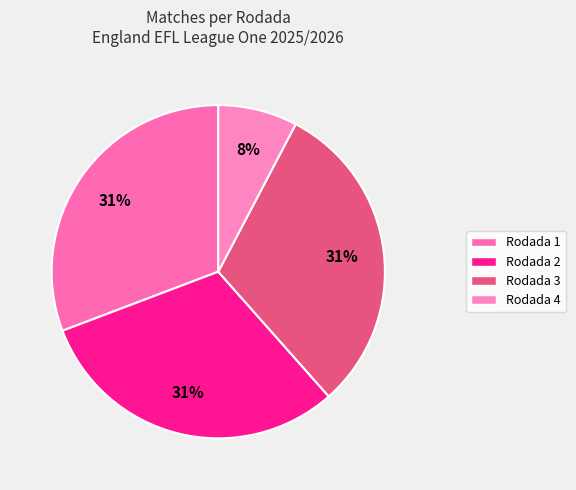

Rank the categories by value from highest to lowest.

Rodada 1, Rodada 2, Rodada 3, Rodada 4